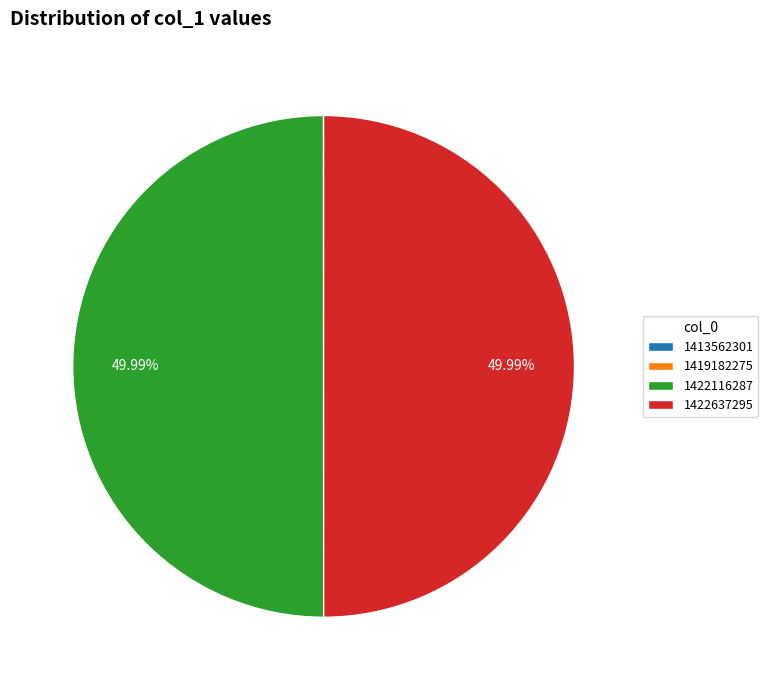

To the nearest percent, what is the average slice percentage?

25%